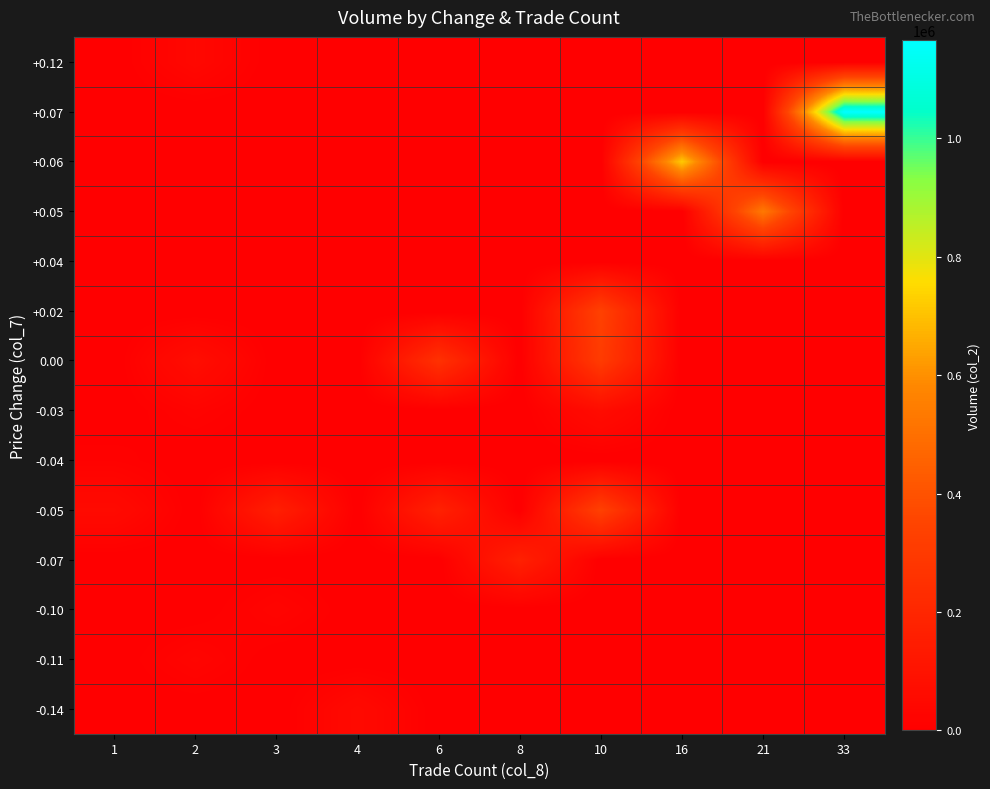

Which category has the lowest value across all series?

1